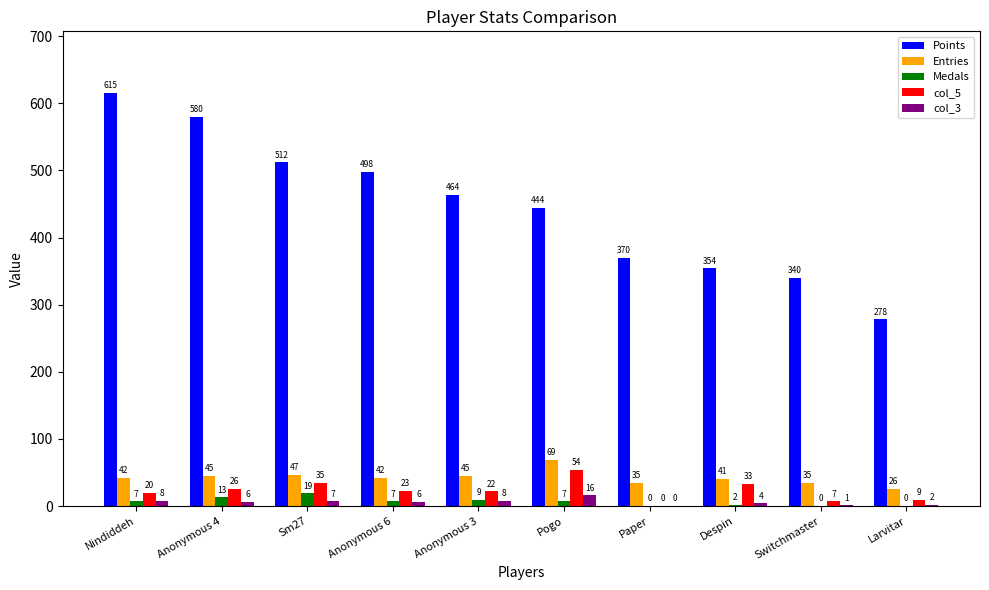

What is the difference between the Entries values at Anonymous 3 and Sm27?

2